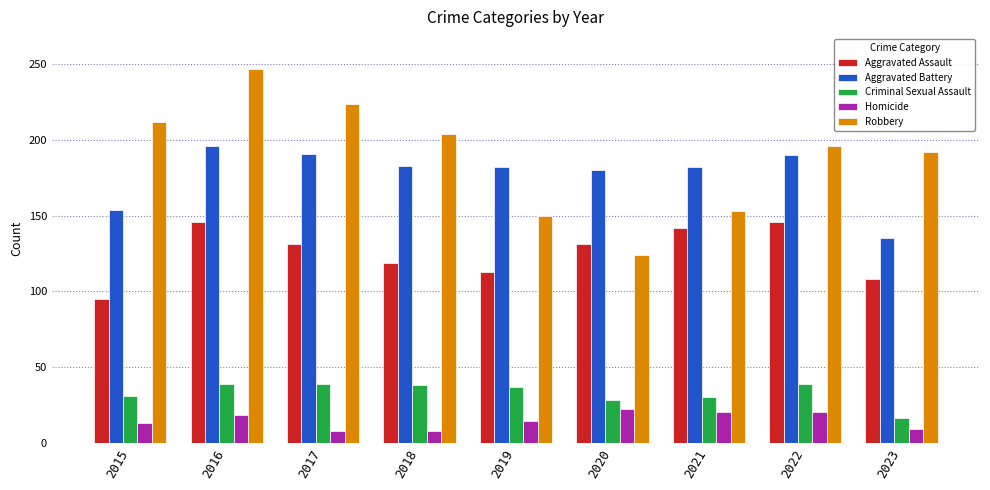

Rank the series at 2016 from highest to lowest value.

Robbery, Aggravated Battery, Aggravated Assault, Criminal Sexual Assault, Homicide